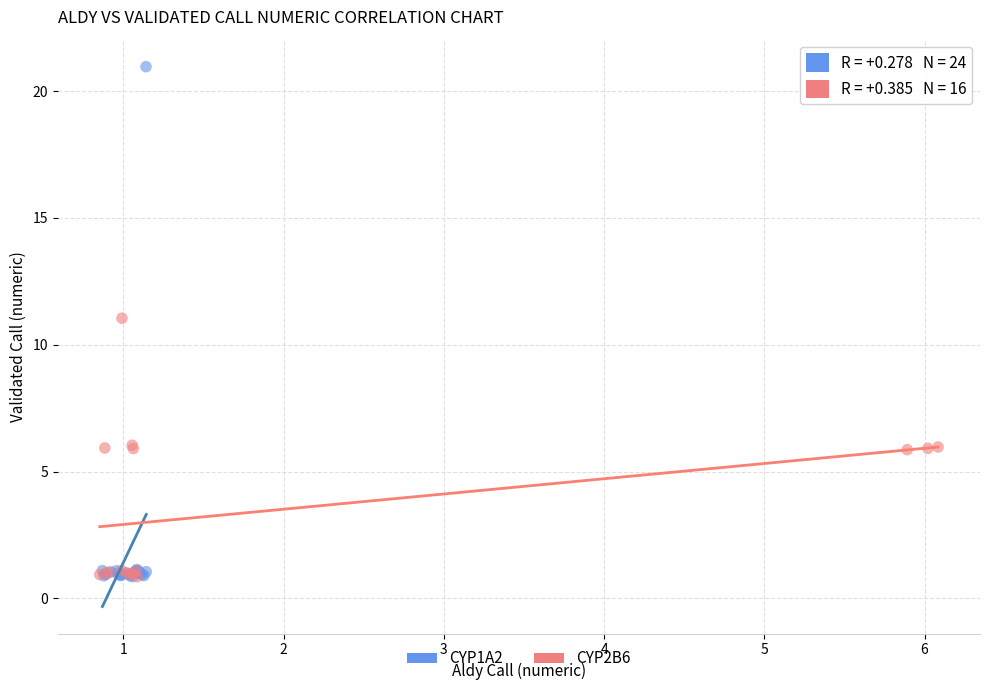

Which series contains the highest Y value?

CYP1A2